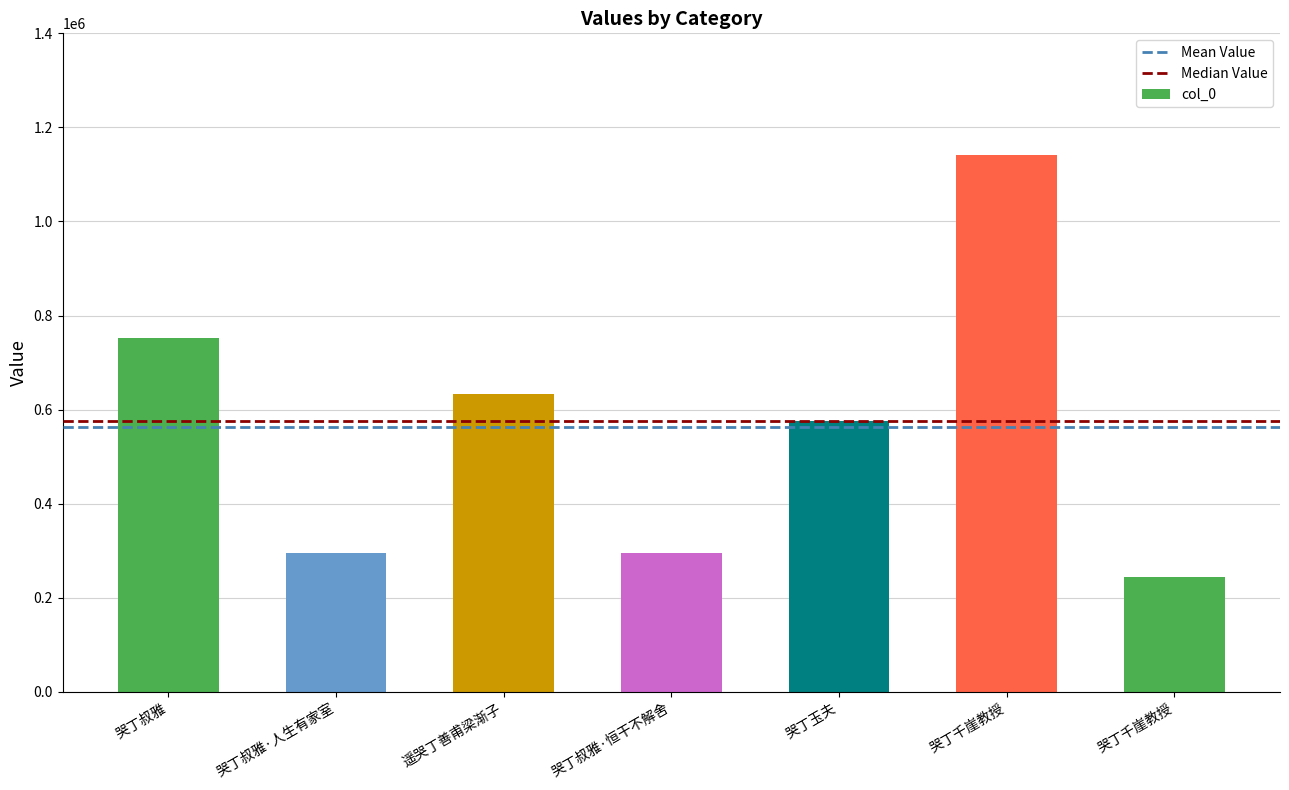

Does the chart contain stacked bars?

No